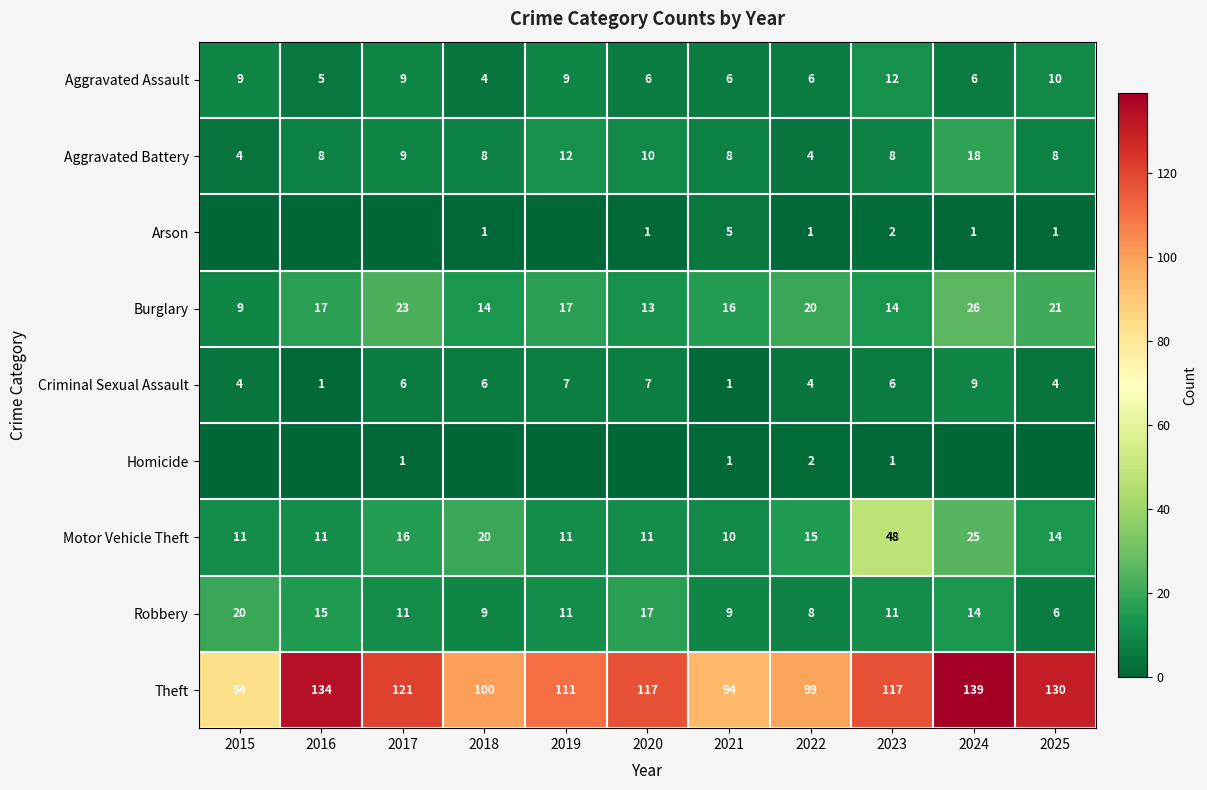

What is the average value of the Aggravated Battery series?

9